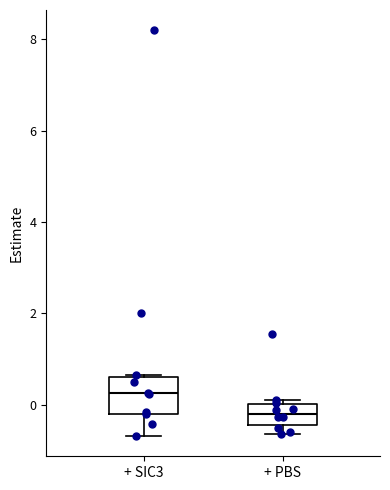

Reading left to right, transcribe this box plot: for each box, give where its median line is, the range the box spans, and where its two whiskers end, as read against the y-axis. The values are not printed on the chart, so give them approximately, as read against the axis.

+ SIC3: median 0.2, box -0.2 to 0.6, whiskers -0.6 to 0.6
+ PBS: median -0.2, box -0.4 to 0.0, whiskers -0.6 to 0.2